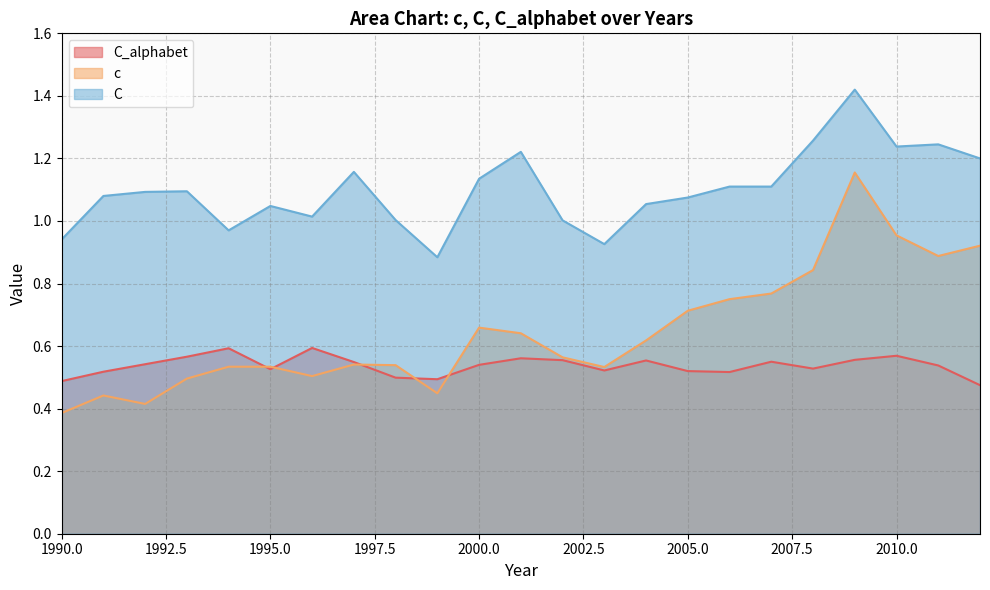

What are all the series names shown in the legend?

C_alphabet, c, C